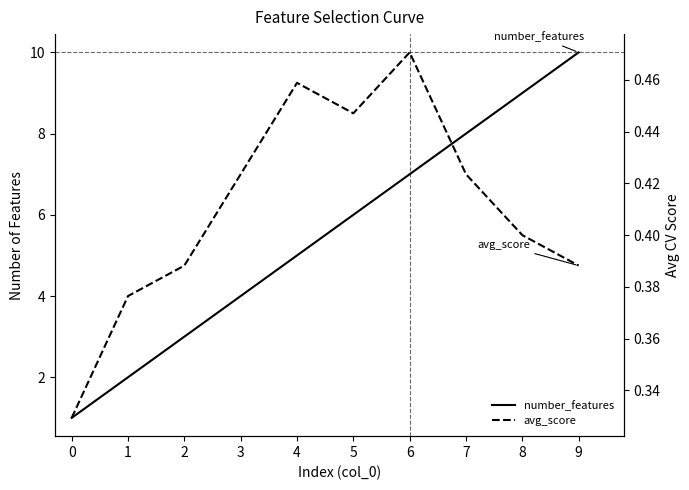

What is the approximate value of avg_score at 3?

0.4